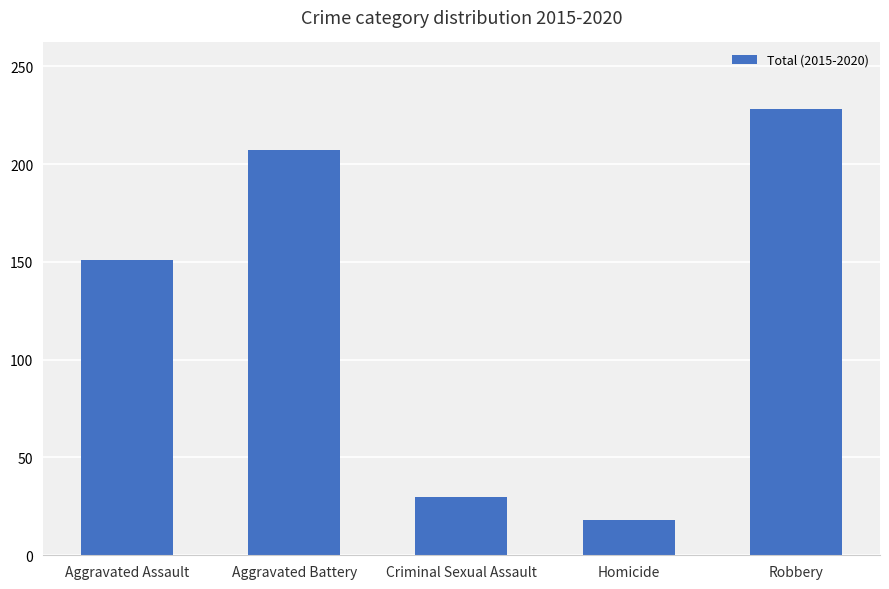

Reading left to right, extract all data points from this chart.

151	207	30	18	228